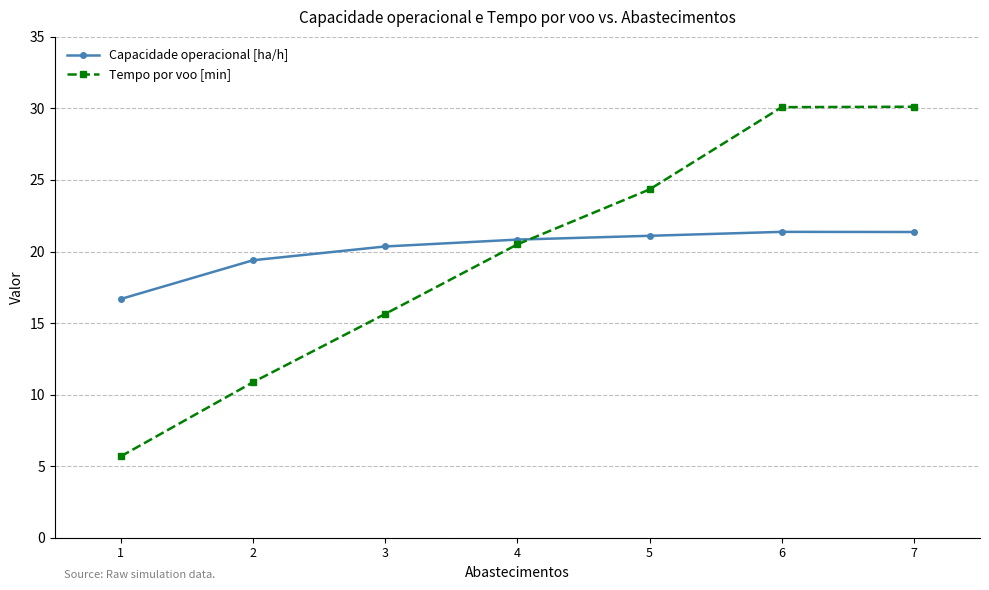

Reading left to right, list all the values displayed in this chart.

Capacidade operacional [ha/h]: 1=16.7	2=19.4	3=20.4	4=20.8	5=21.1	6=21.4	7=21.4
Tempo por voo [min]: 1=5.7	2=10.9	3=15.6	4=20.5	5=24.3	6=30.1	7=30.1